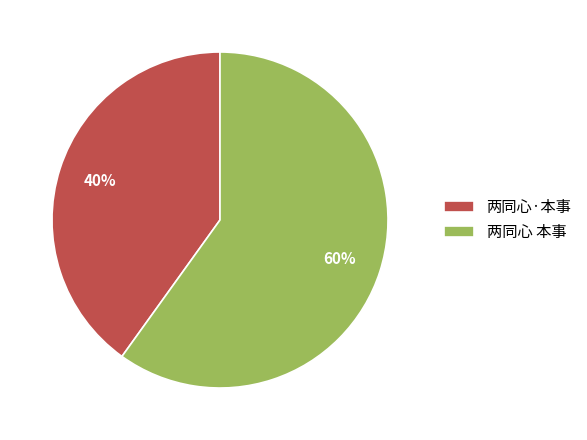

How many slices are in this pie chart?

2